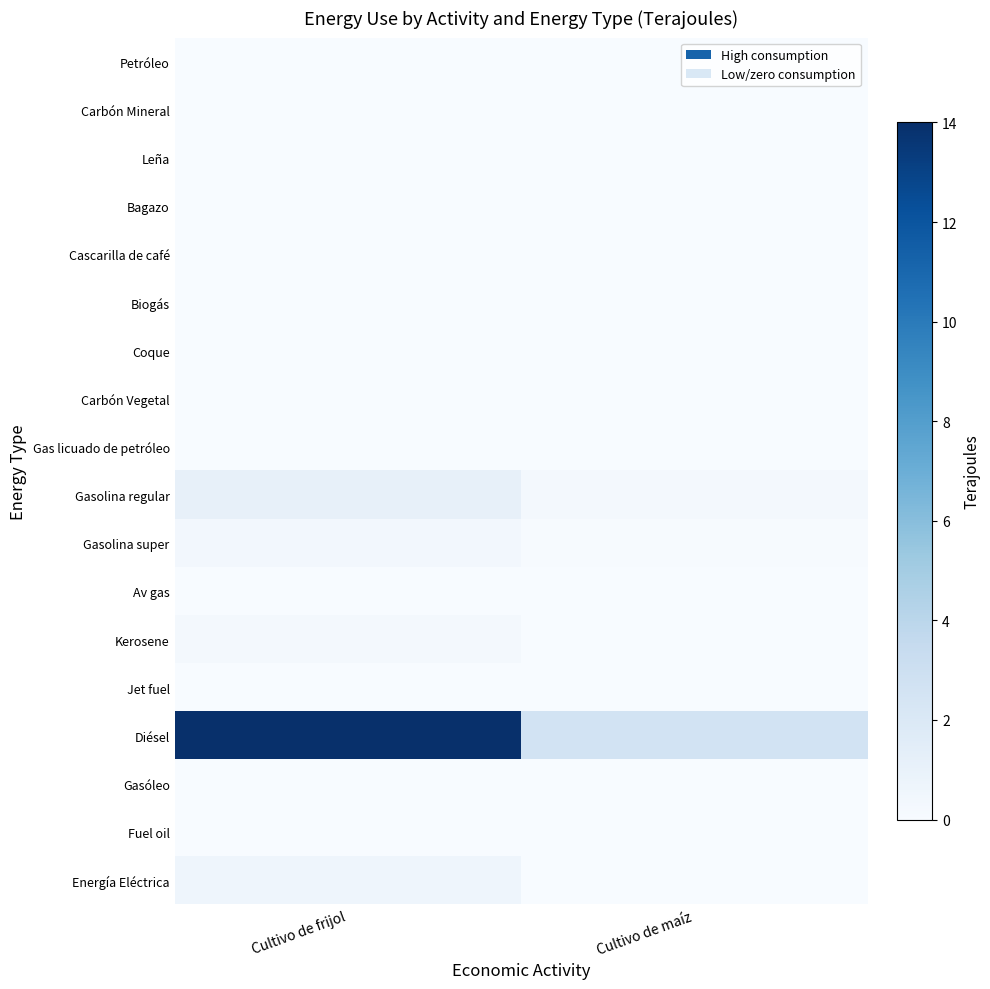

Which category has the lowest value across all series?

Cultivo de frijol